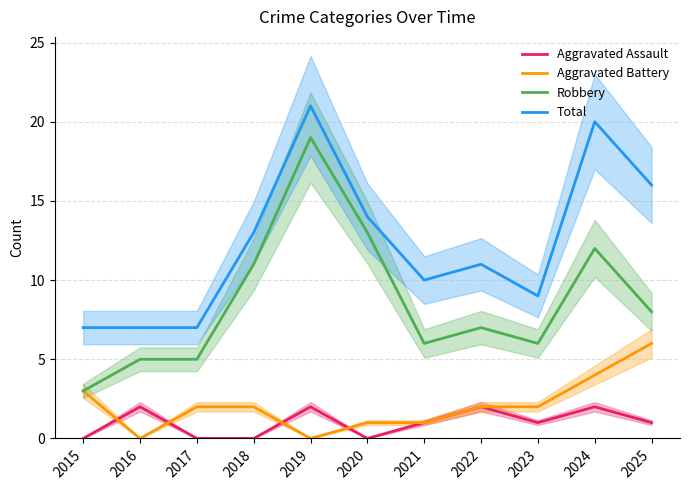

What is the approximate value of Robbery at 2023, to the nearest 10?

10